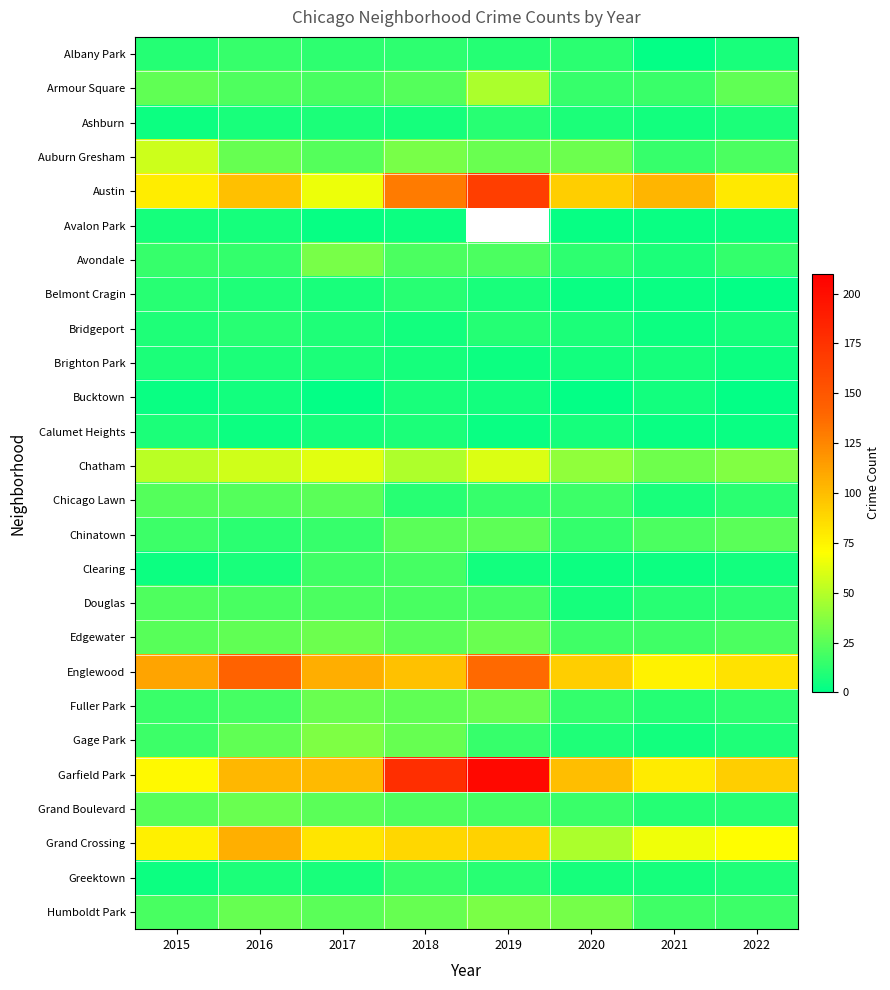

Is it true that Edgewater equals 9.5 at 2021?

False